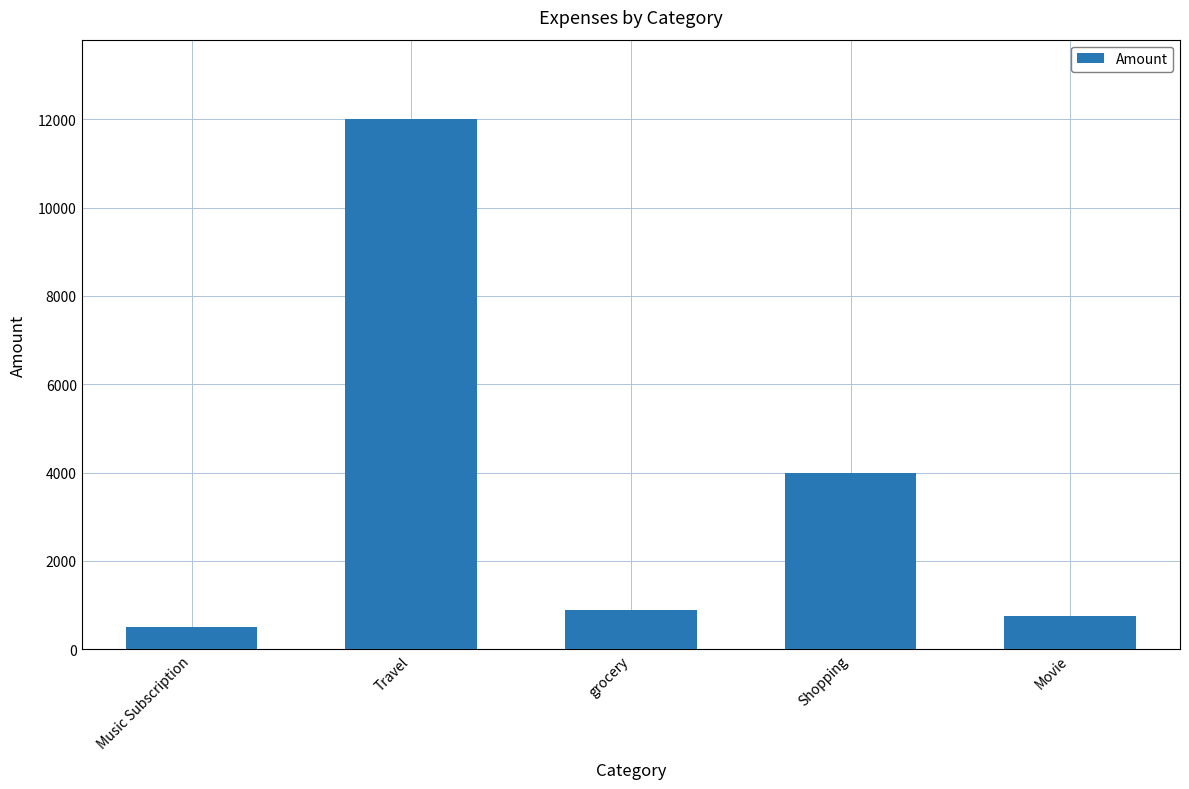

Is it true that the value at Movie is 750?

True